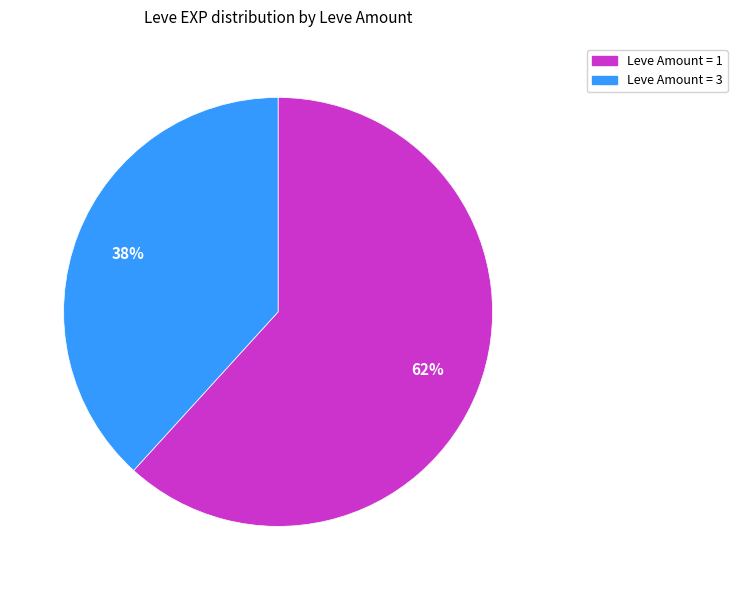

To the nearest percent, what is the difference between the largest and smallest slice percentages?

24%